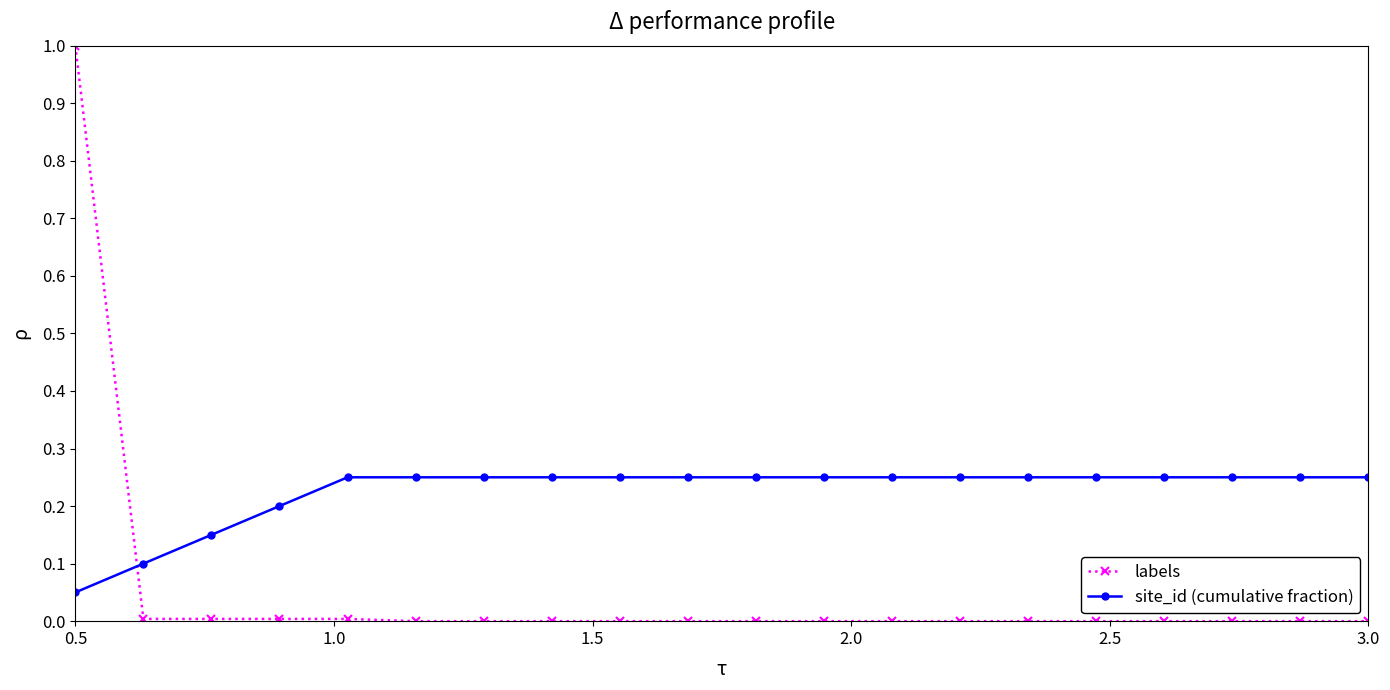

What are all the series names shown in the legend?

labels, site_id (cumulative fraction)